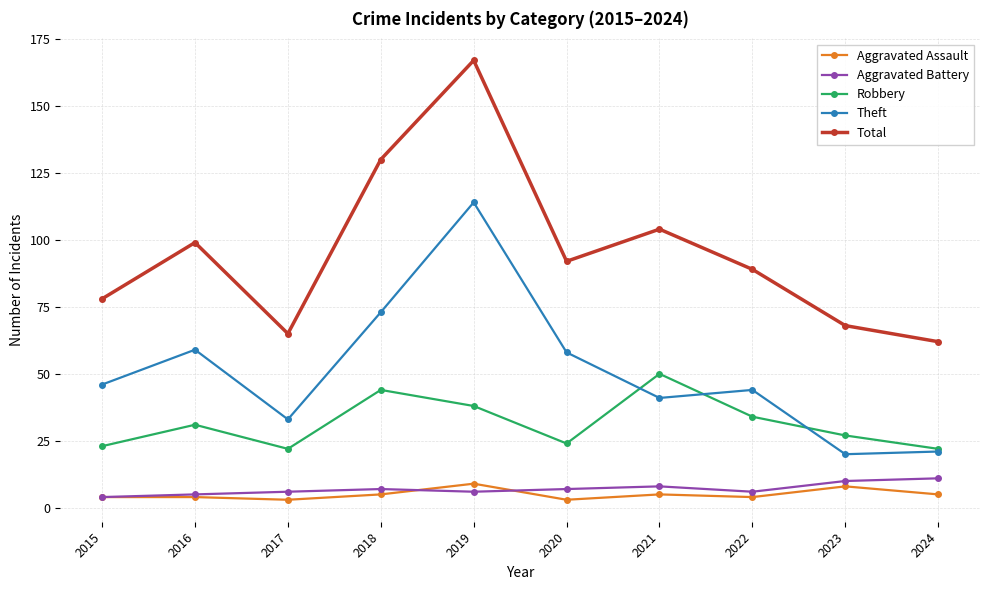

Reading left to right, transcribe all the data shown in this chart.

Aggravated Assault: 2015=4	2016=4	2017=3	2018=5	2019=9	2020=3	2021=5	2022=4	2023=8	2024=5
Aggravated Battery: 2015=4	2016=5	2017=6	2018=7	2019=6	2020=7	2021=8	2022=6	2023=10	2024=11
Robbery: 2015=23	2016=31	2017=22	2018=44	2019=38	2020=24	2021=50	2022=34	2023=27	2024=22
Theft: 2015=46	2016=59	2017=33	2018=73	2019=114	2020=58	2021=41	2022=44	2023=20	2024=21
Total: 2015=78	2016=99	2017=65	2018=130	2019=167	2020=92	2021=104	2022=89	2023=68	2024=62